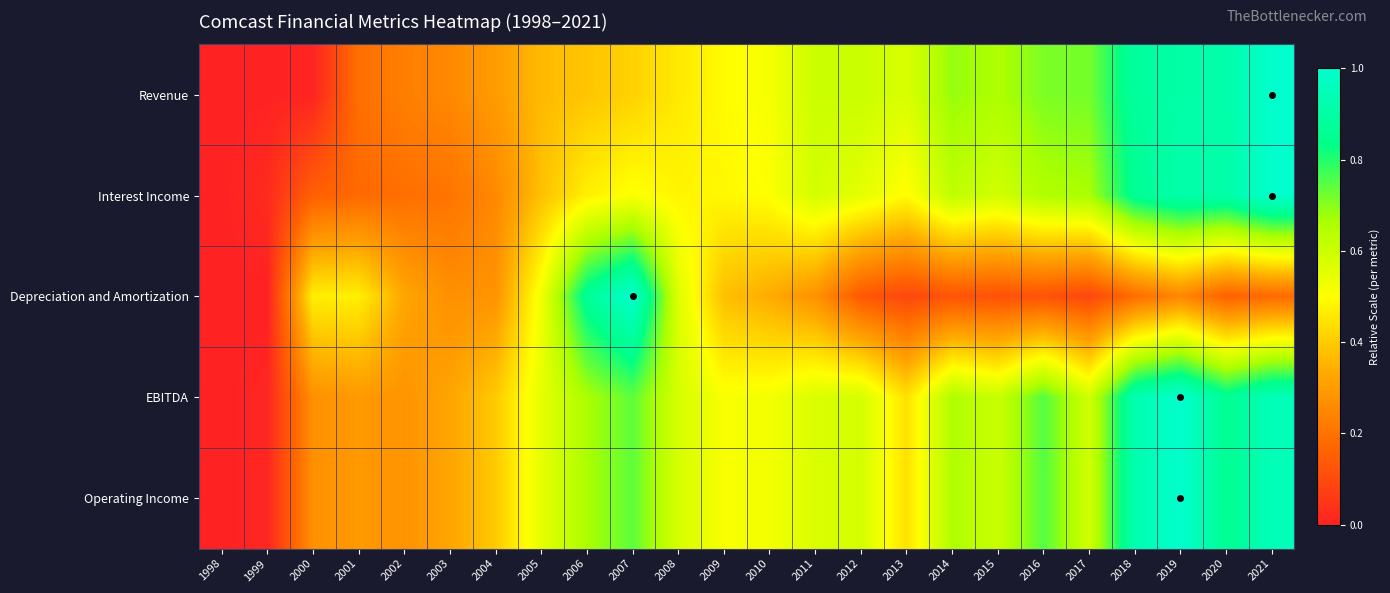

At 2011, list the series in order from smallest to largest.

Depreciation and Amortization, EBITDA, Operating Income, Interest Income, Revenue